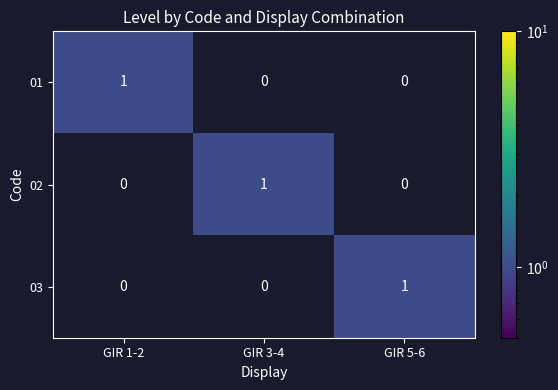

Count the 02 values in the range 0 to 1.

3